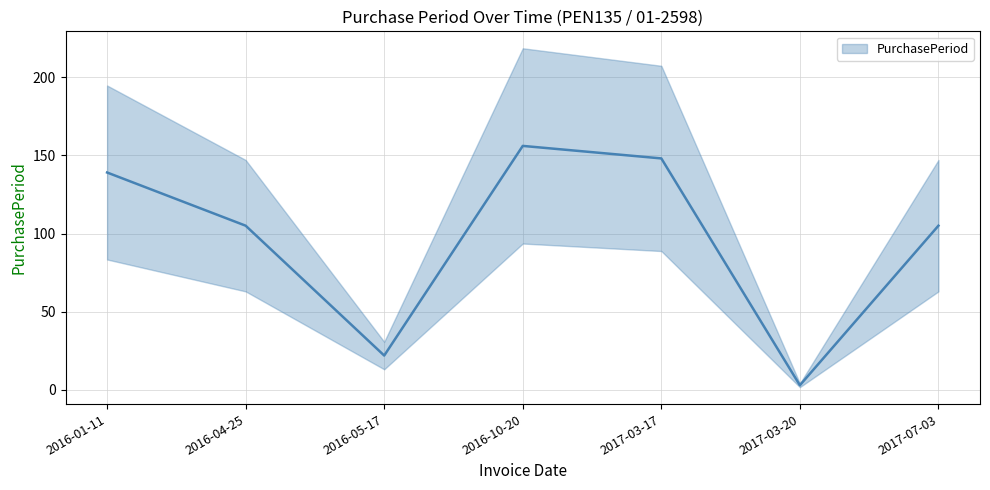

What is the difference between the second highest and second lowest values?

126